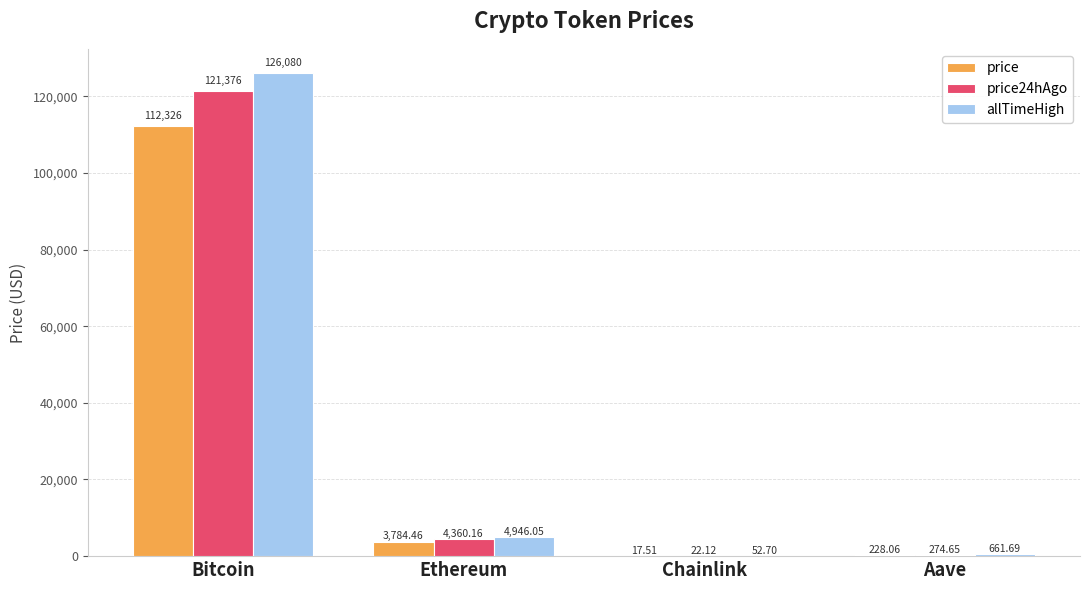

Which series changed the most between Chainlink and Aave?

allTimeHigh